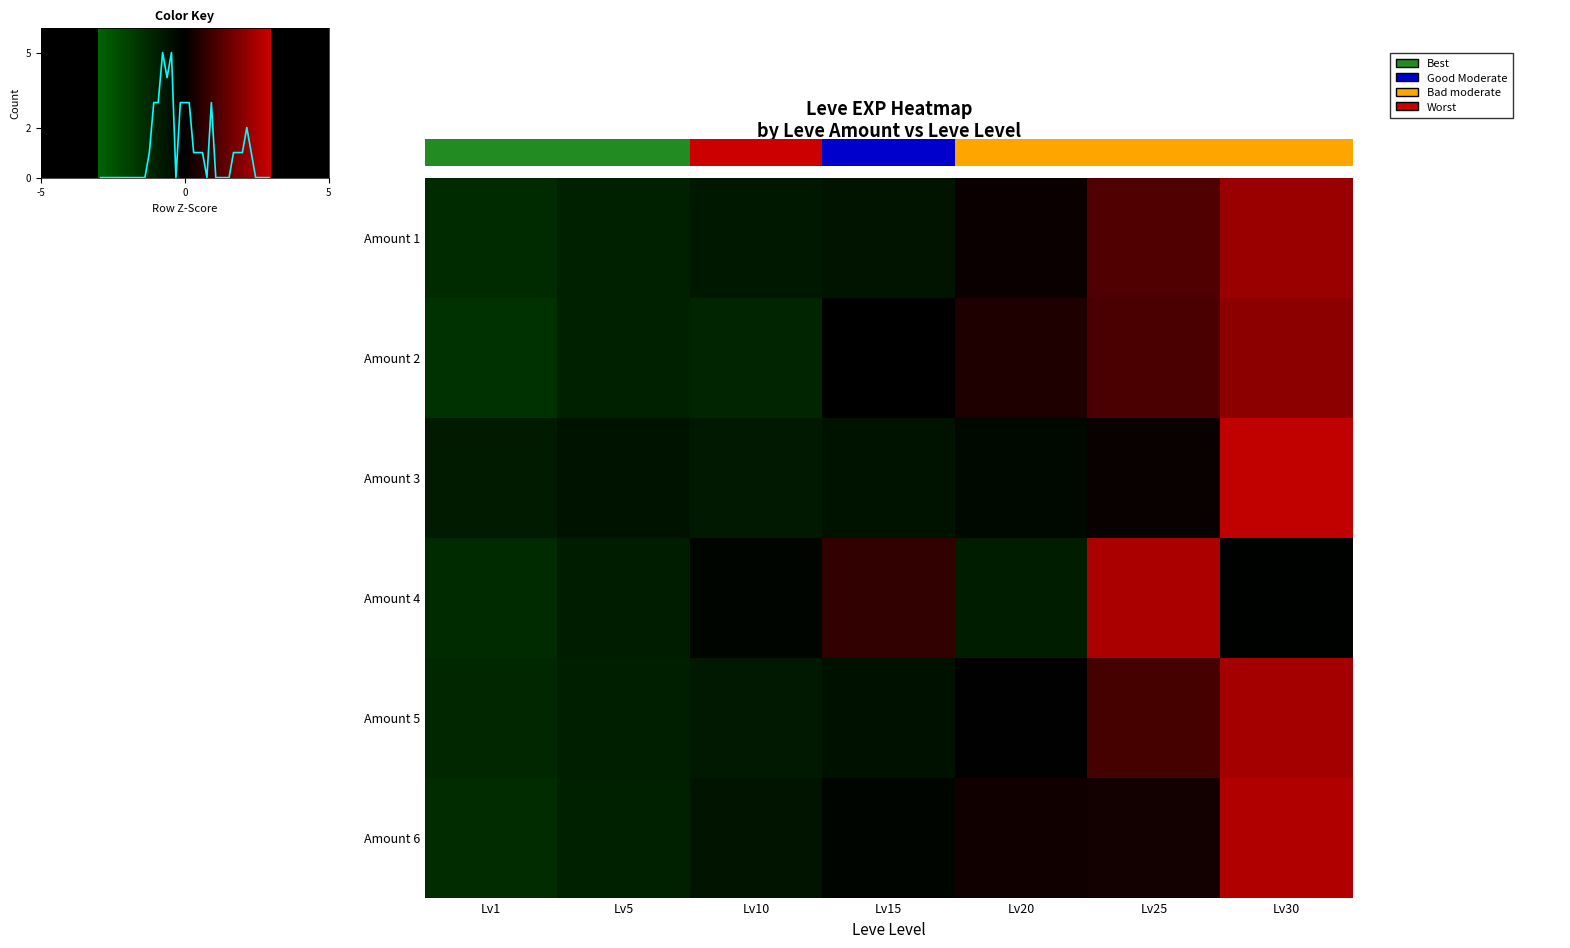

What is the lowest value of the 1 series?

-1.1